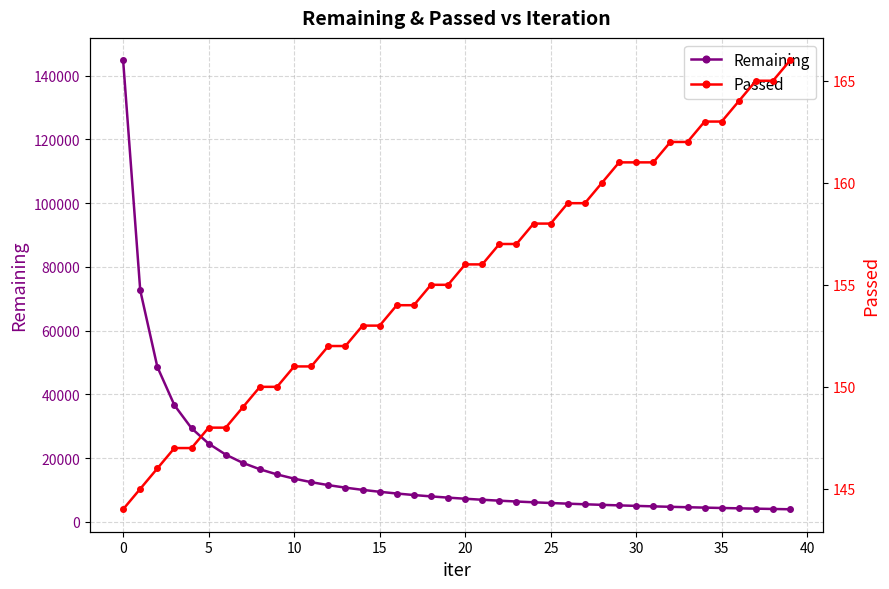

Does the chart display data point markers on the line(s)?

Yes